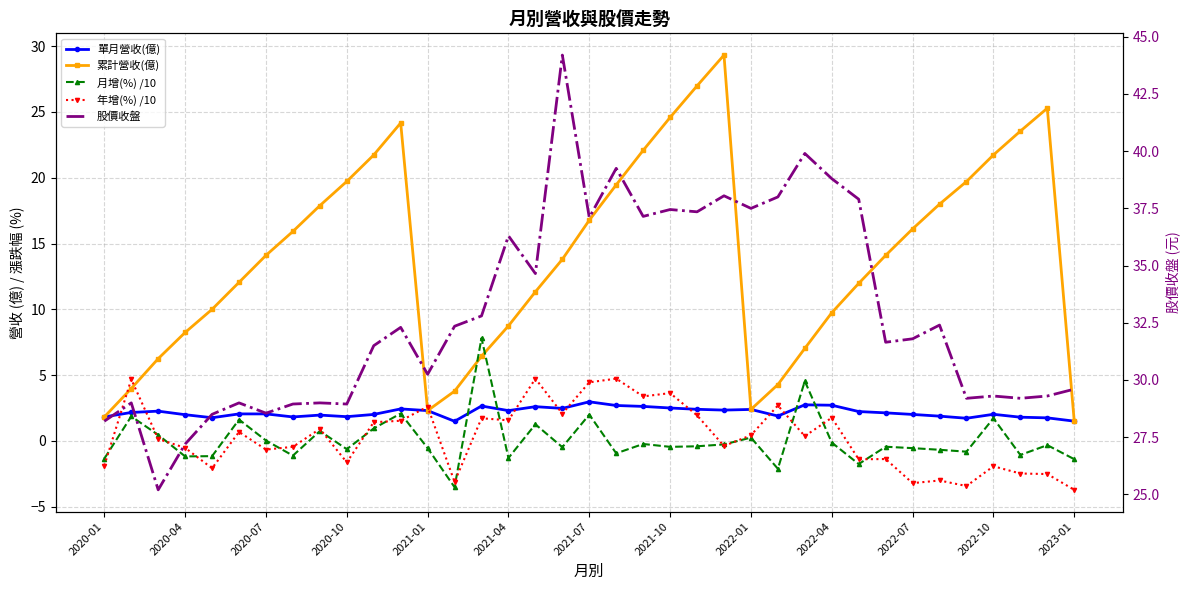

What is the difference between the maximum and second lowest values in the 單月營收(億) series?

1.5